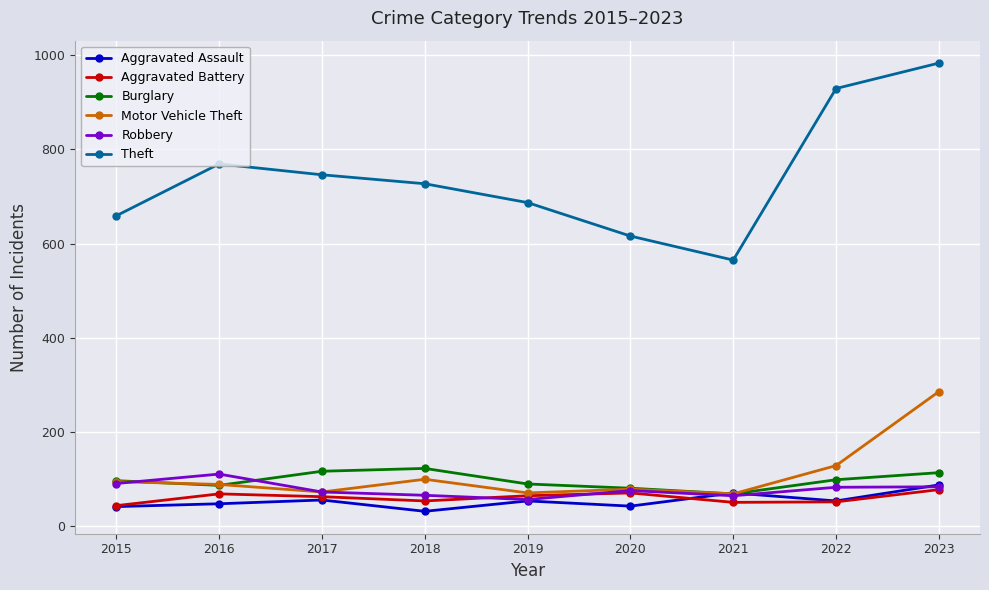

The value of Theft at 2015 is 923. True or false?

False